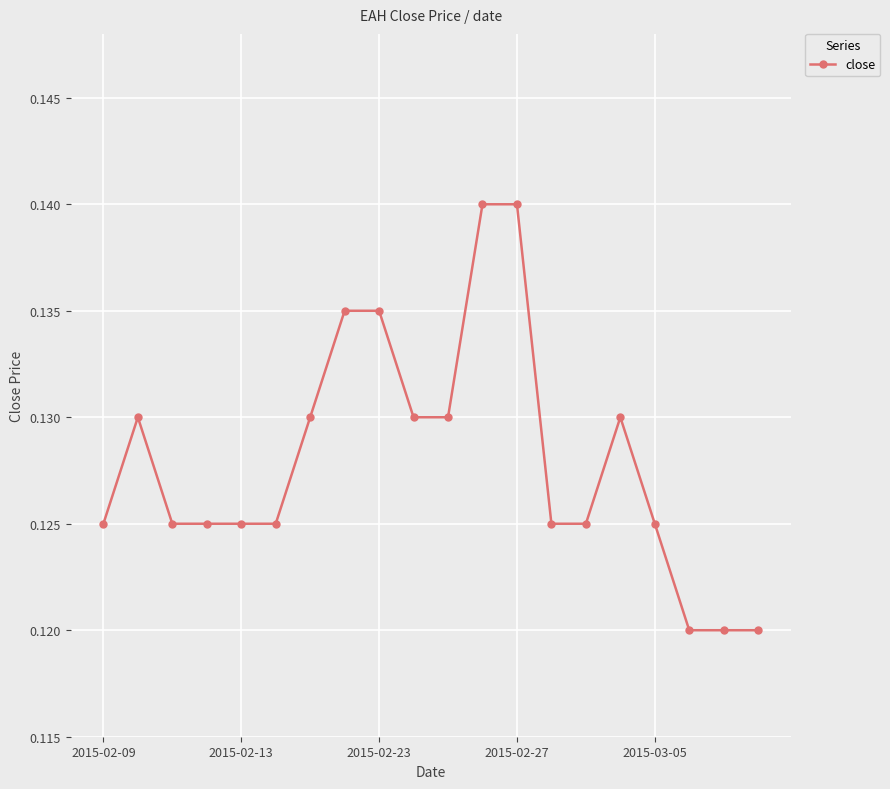

Count the values in the range 0 to 1.

20